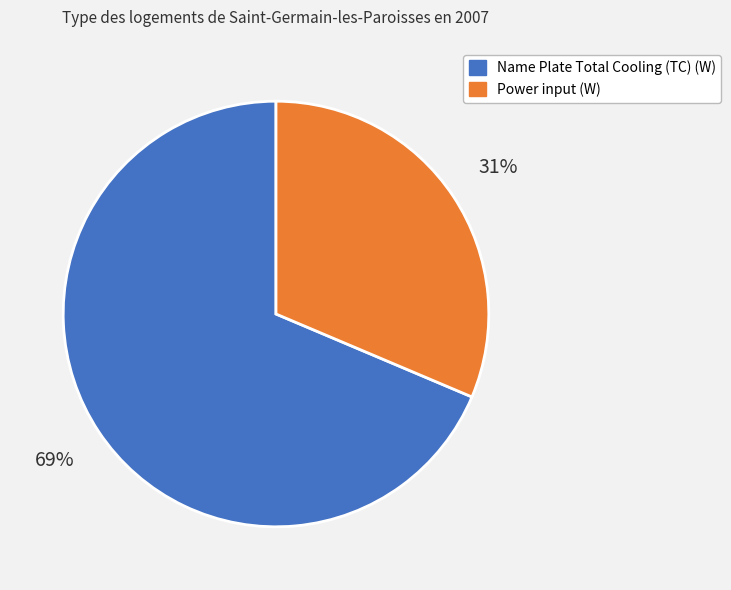

Does any single category account for the majority?

Yes